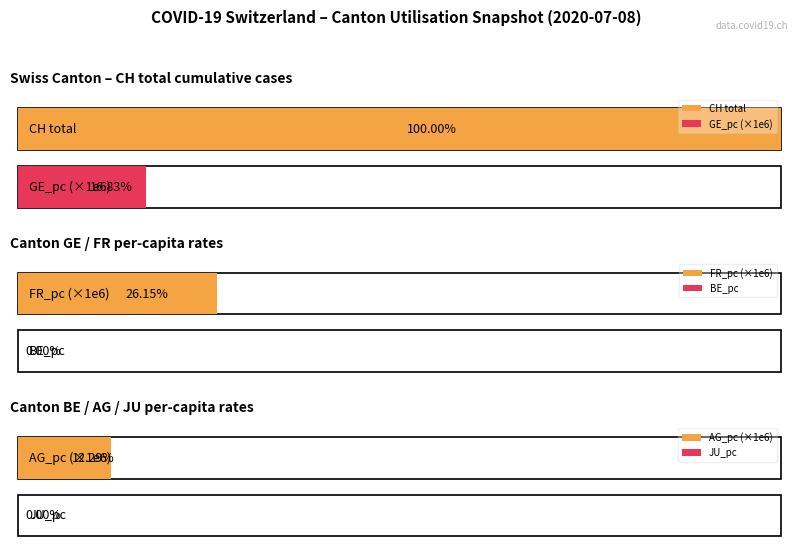

The GE_pc series shows 0.0 at 2020-06-24. True or false?

False